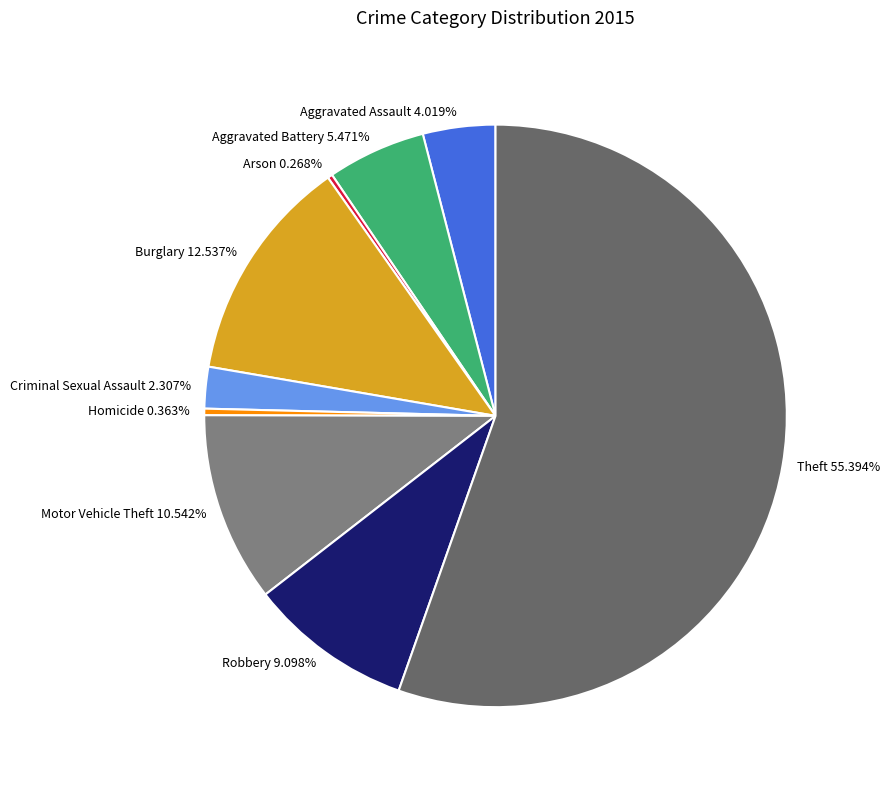

To the nearest percent, what is the combined percentage of Aggravated Assault and Robbery?

13%